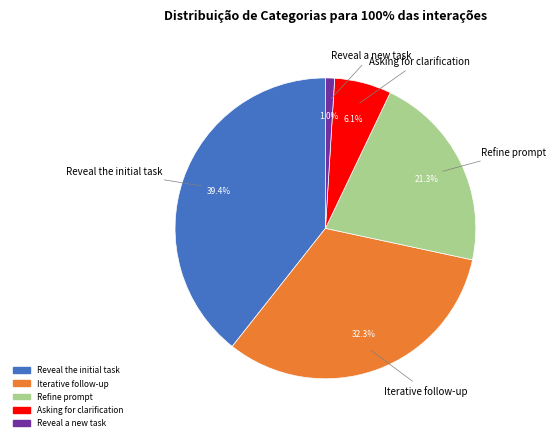

To the nearest percent, what is the difference between the Reveal a new task and Refine prompt slice percentages?

20%